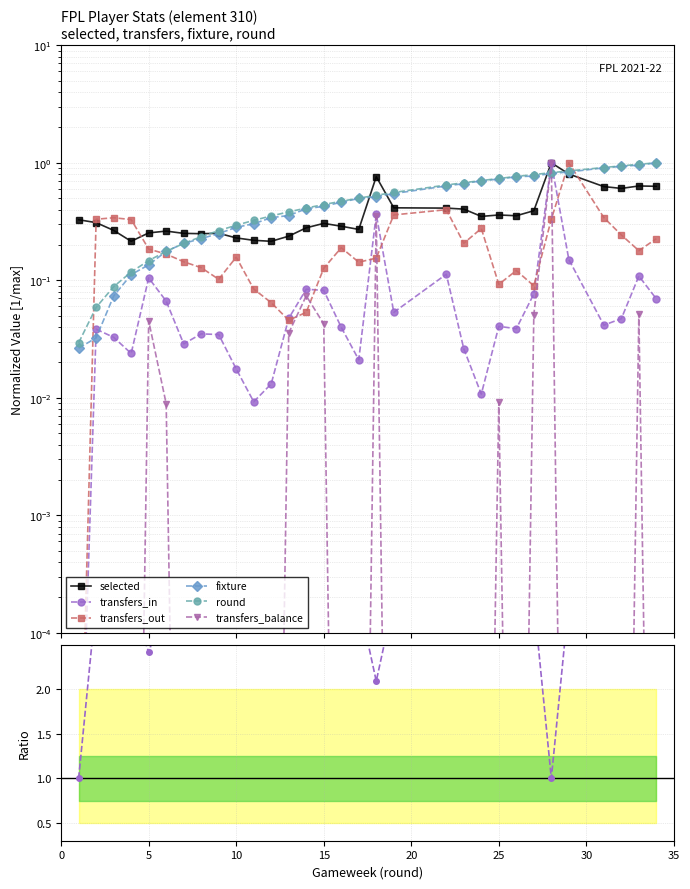

Between which two adjacent categories do transfers_in and round first intersect?

27 and 28